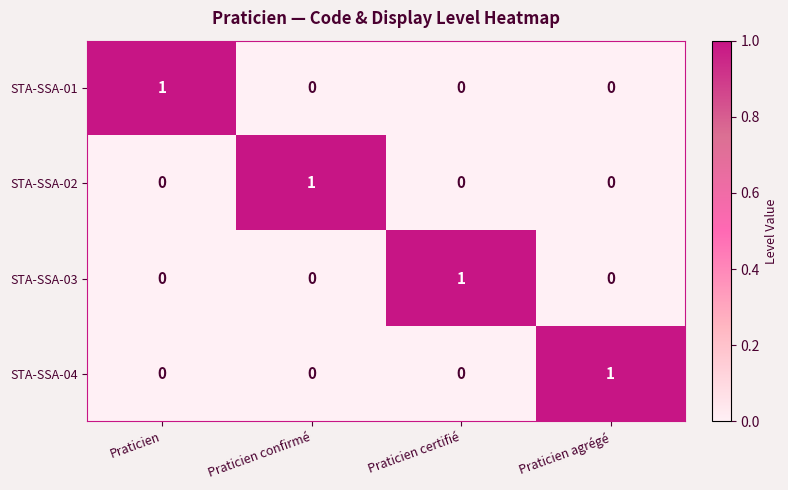

At how many categories does at least one series exceed 0?

4